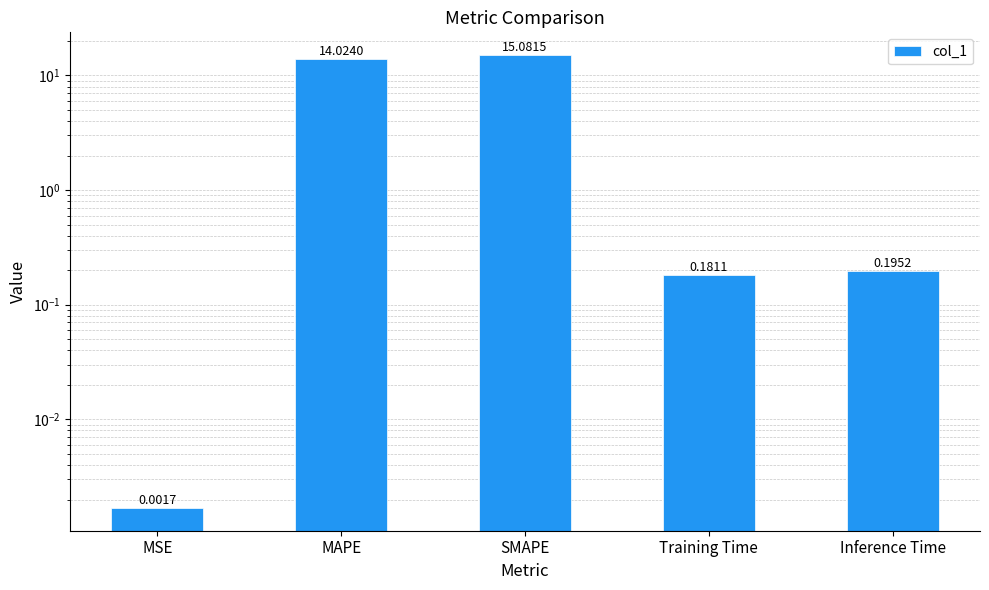

Which category has the lowest value across all series?

MSE